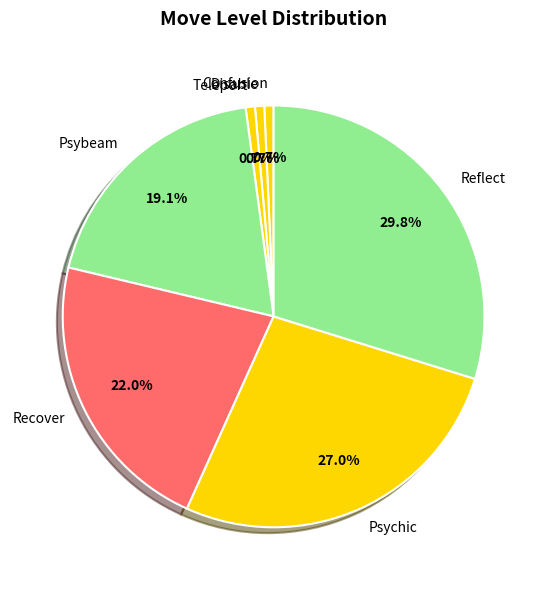

Count the number of slices in the pie.

7